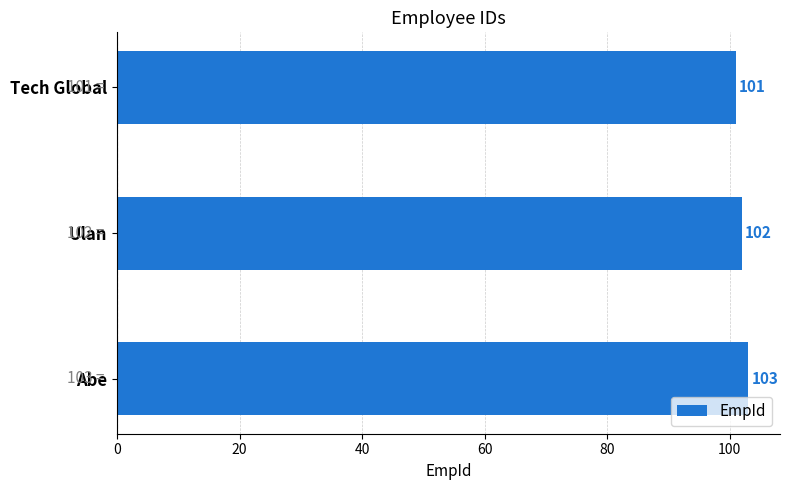

Count the values in the range 101 to 103.

3